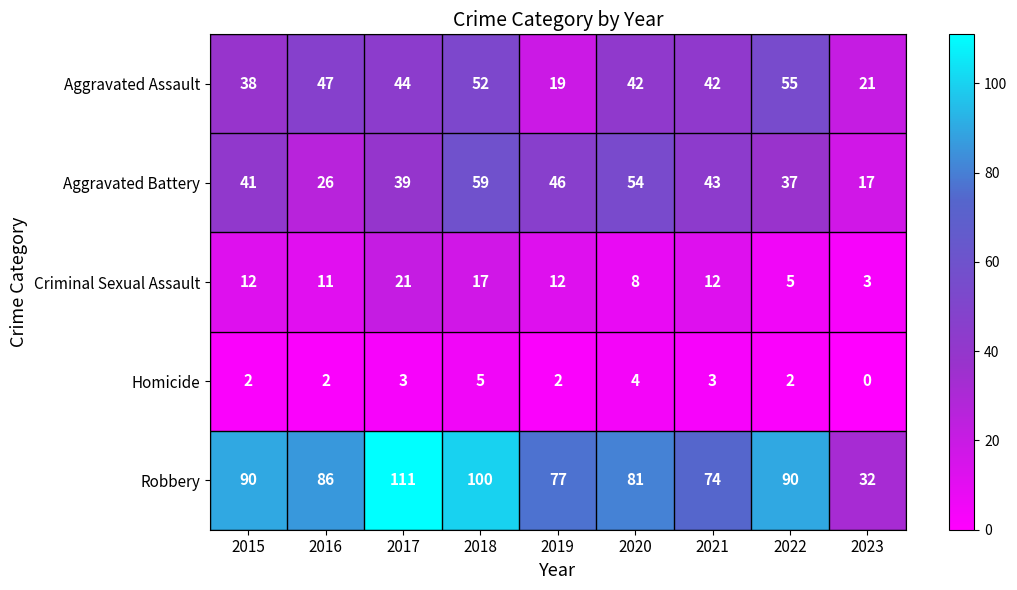

True or false: Robbery has a value of 90 at 2022.

True